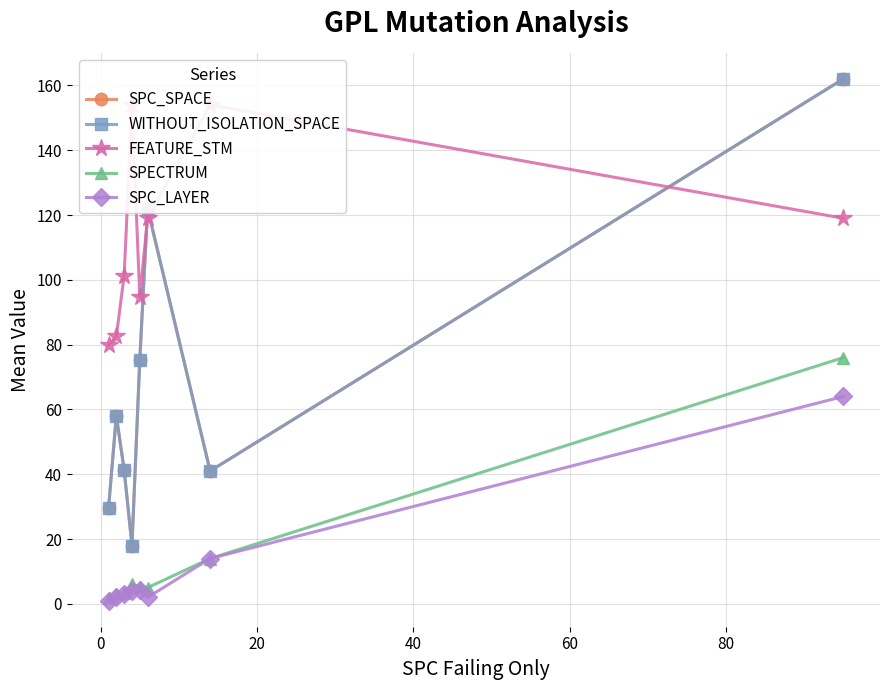

What is the total value across all series at 20?

190.3